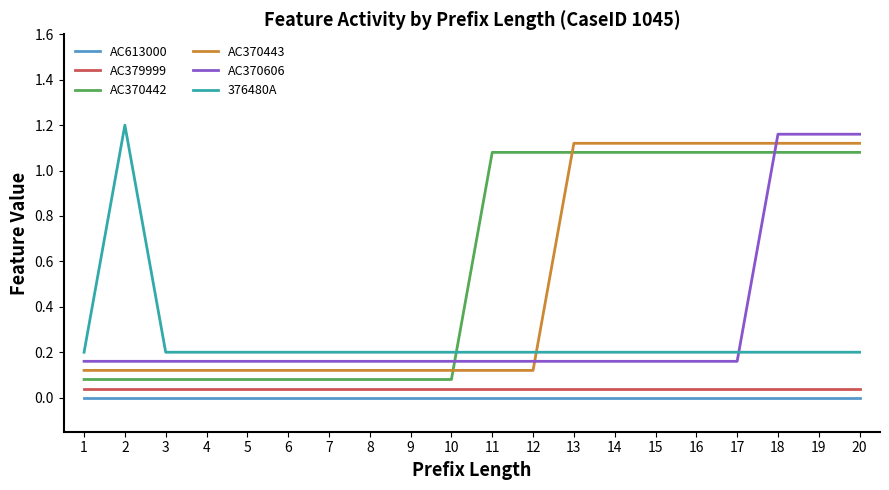

What is the difference between the AC370443 values at 15 and 7?

1.0